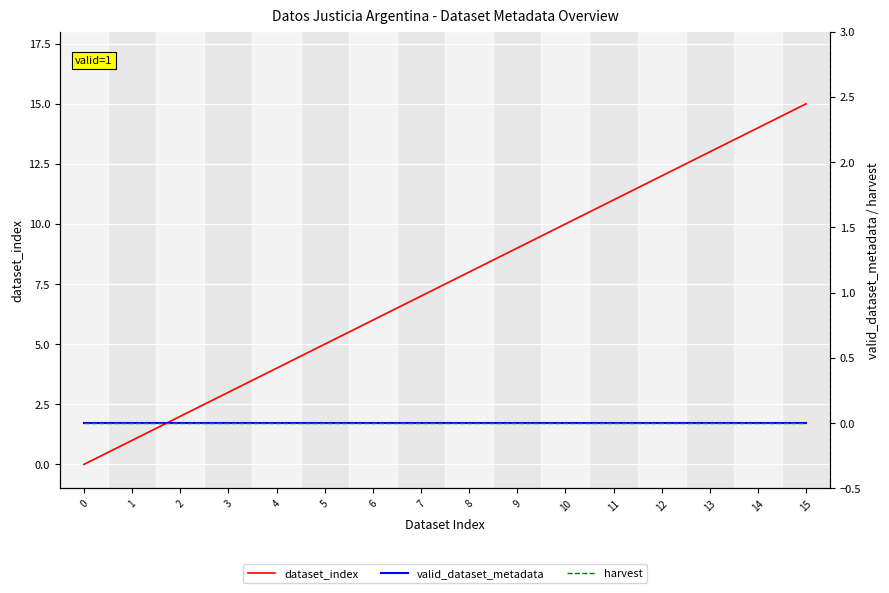

True or false: harvest and valid_dataset_metadata cross at least once.

False